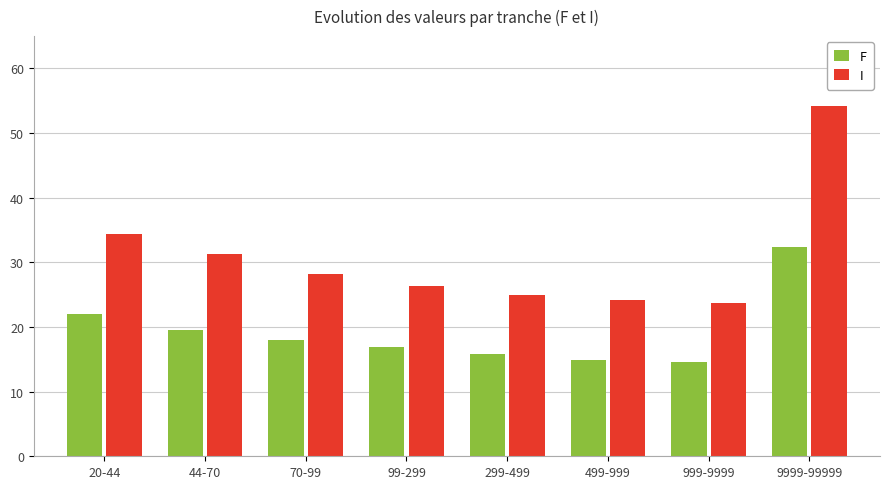

What is the sum of the F values at 9999-99999 and 20-44?

54.5